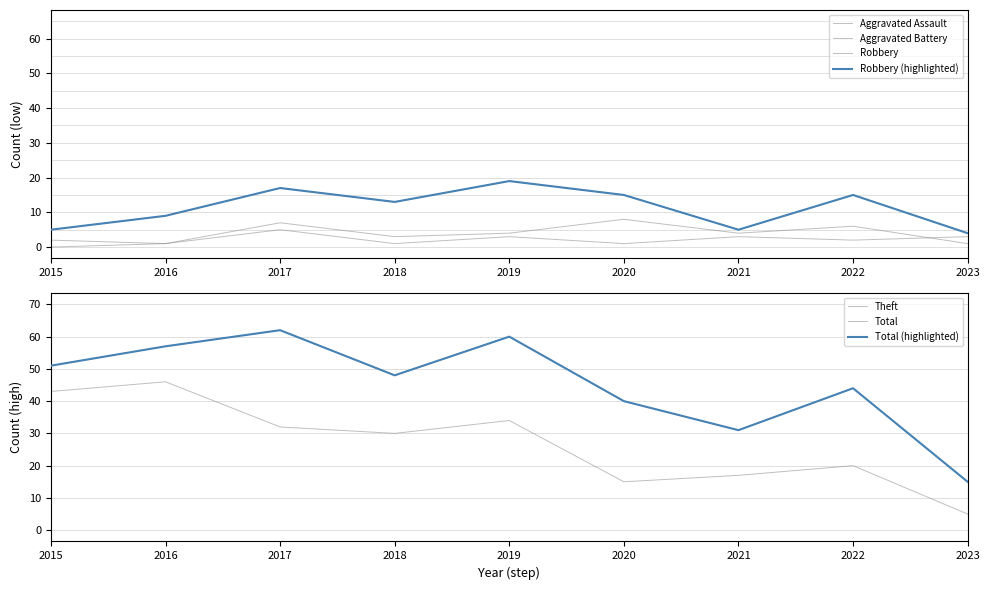

Where is the first local maximum for Aggravated Assault?

2017